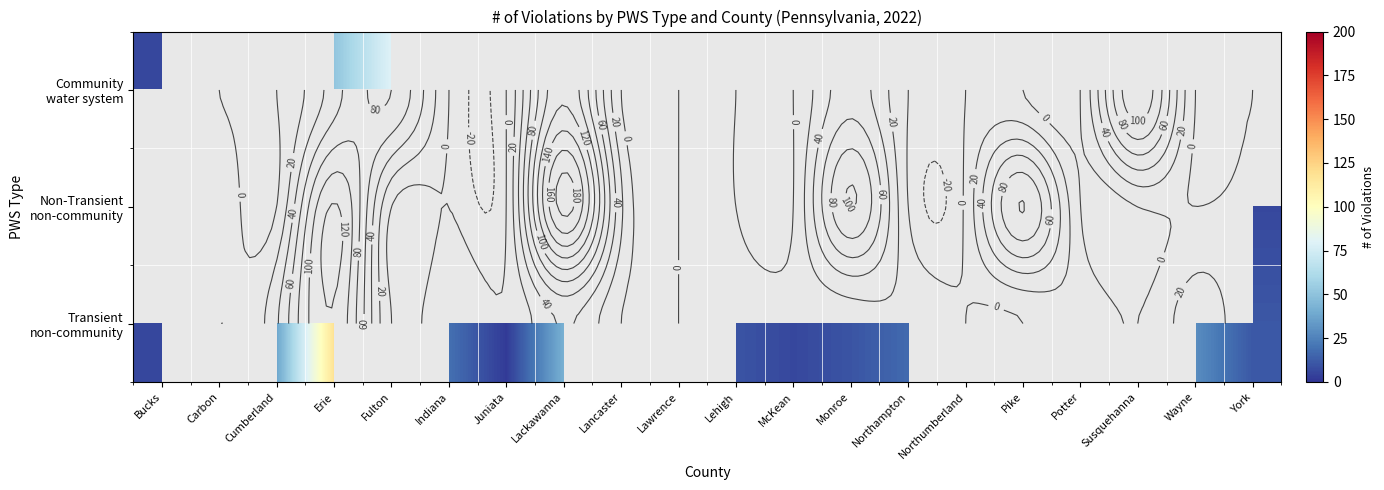

Which category has the highest value in the Transient non-community series?

Erie